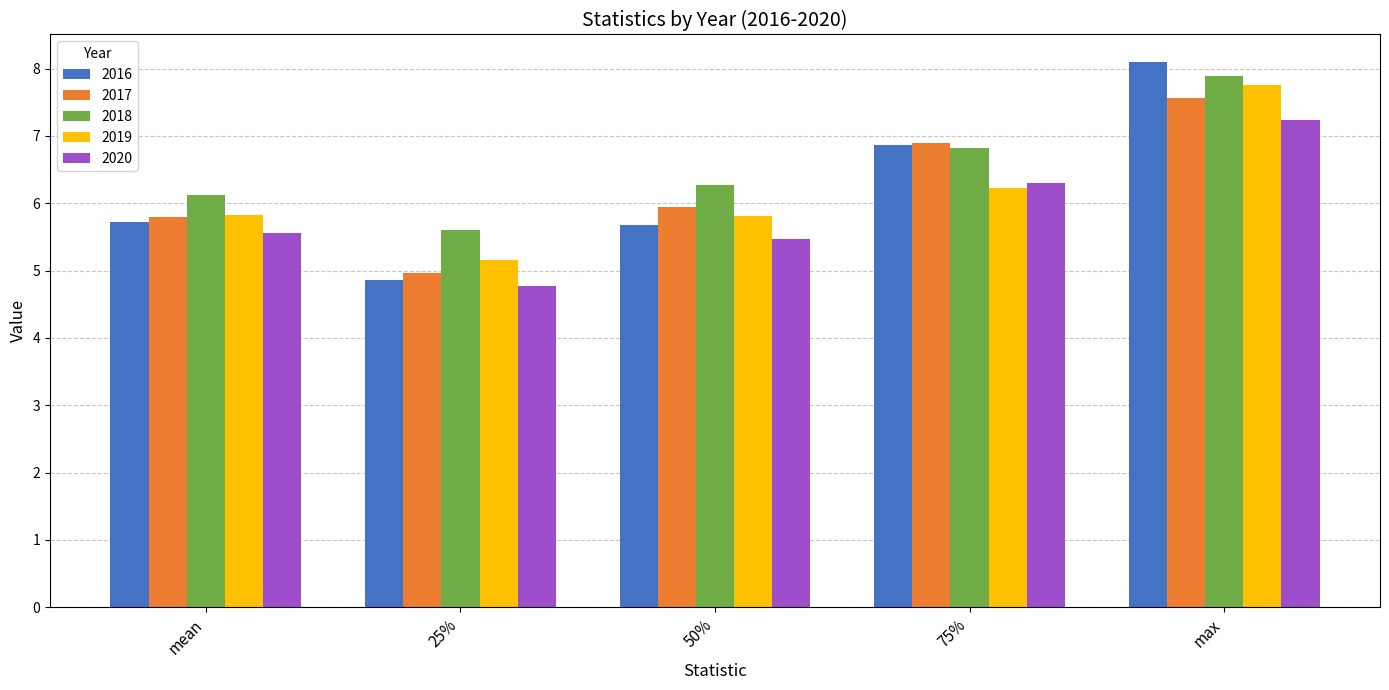

List the series in order of their peak value, highest first.

2016, 2018, 2019, 2017, 2020